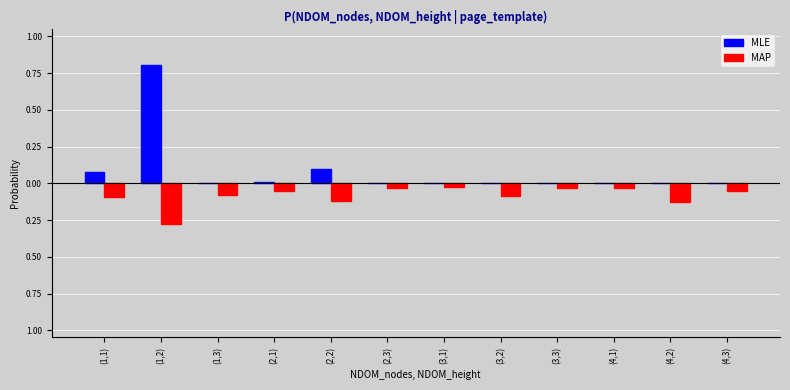

At (1,3), list the series in order from largest to smallest.

MLE, MAP